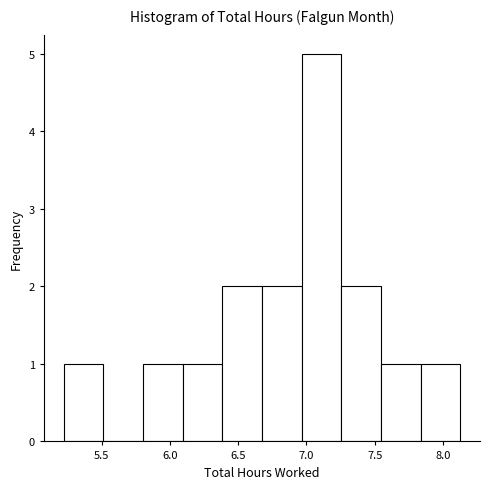

What is the height of the bar covering 7.55 to 7.85 on the x-axis? Neither the bar edges nor the heights are printed on the chart, so give them approximately, as read against the axes.

1